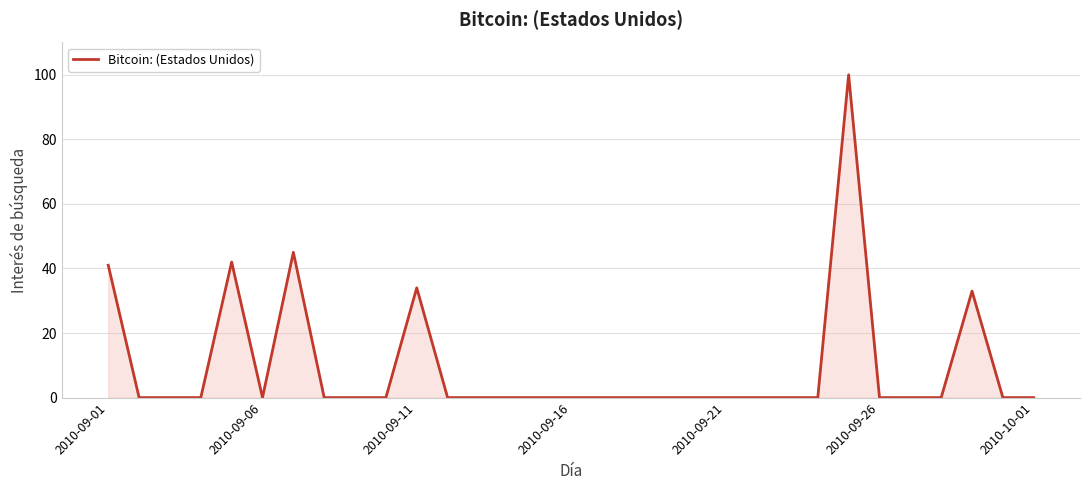

How many lines are shown in the chart?

1